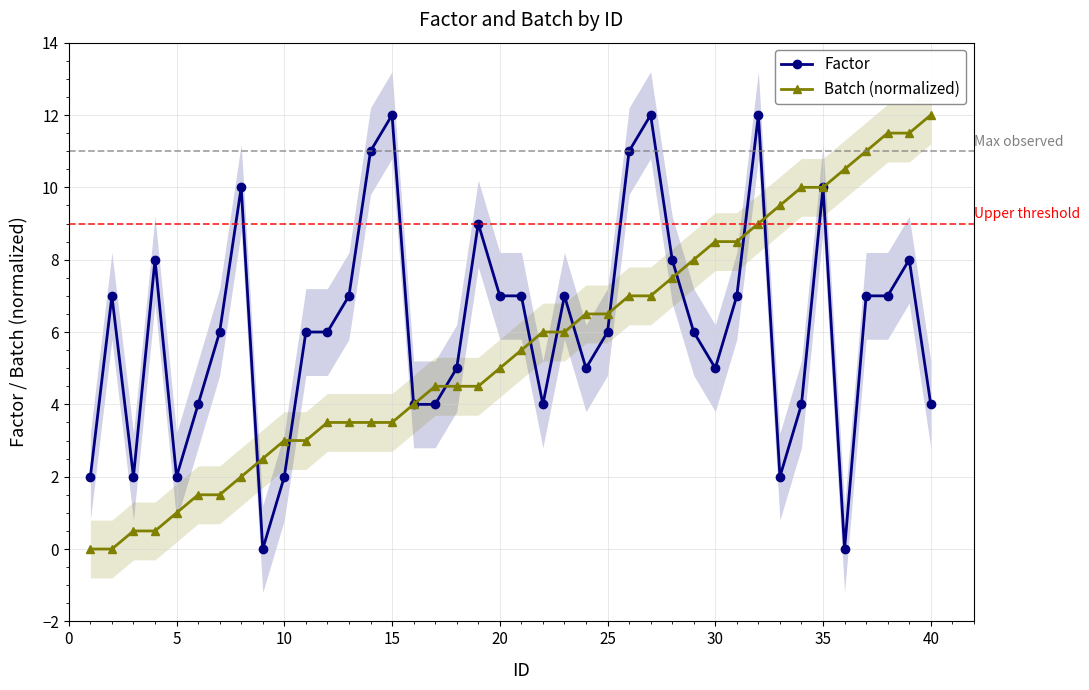

Does the chart have visible grid lines?

Yes